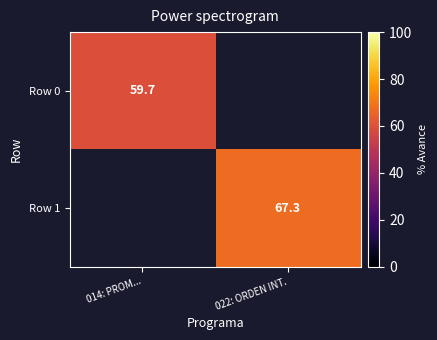

Is it true that Row 1 equals 21.0 at 022: ORDEN INT.?

False